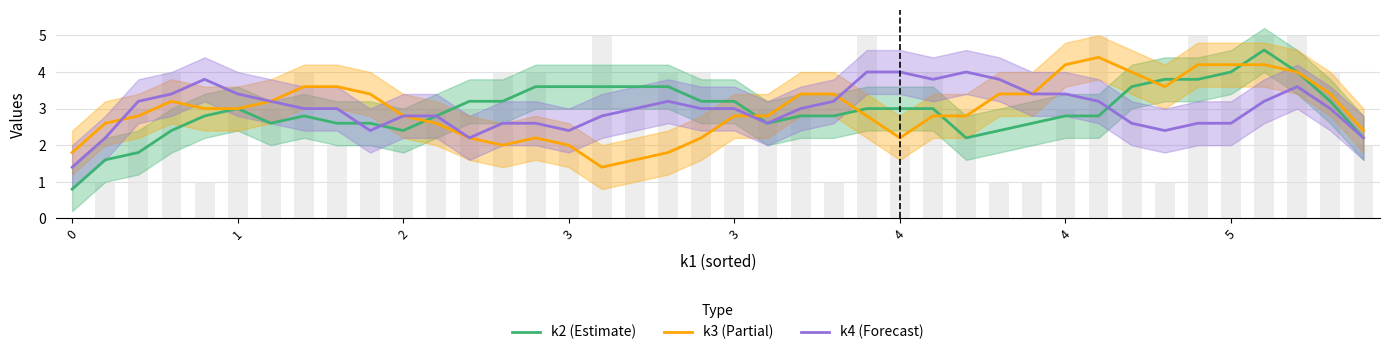

List the labels in order of k3 (Partial) value, largest first.

31, 34, 35, 36, 30, 32, 37, 5, 8, 33, 22, 28, 9, 23, 29, 38, 3, 4, 3, 4, 2, 21, 10, 20, 24, 26, 27, 1, 11, 39, 12, 14, 19, 25, 13, 15, 0, 18, 17, 16